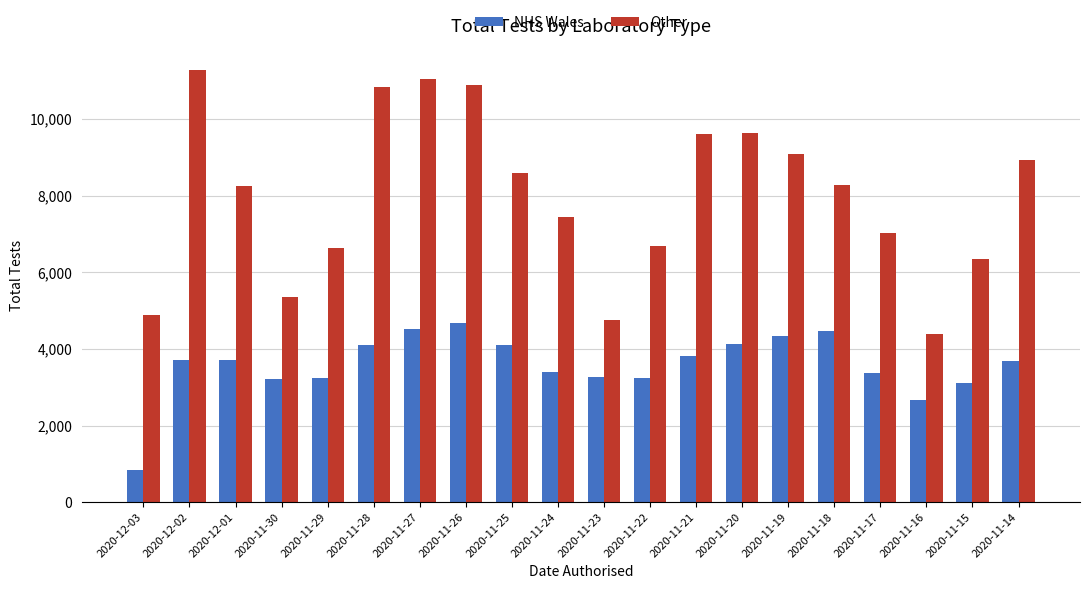

What is the difference between the Other values at 2020-11-17 and 2020-11-19?

2058